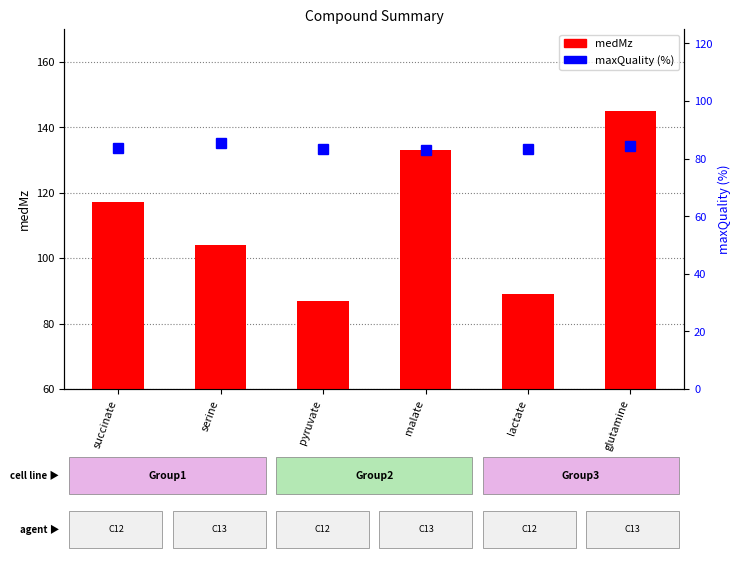

Which series has the largest total across all categories?

medMz